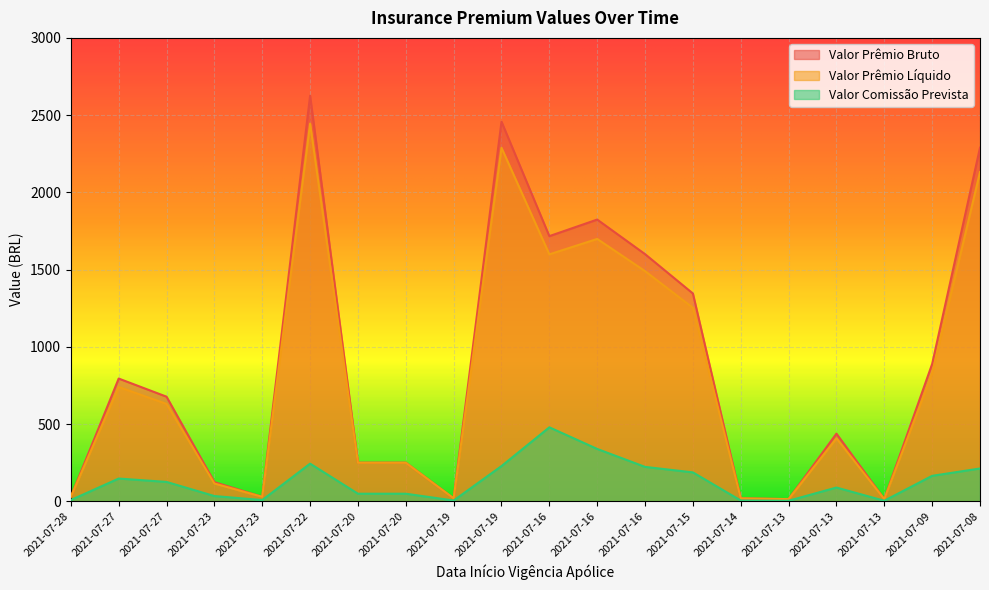

Reading left to right, transcribe all the data shown in this chart.

Valor Prêmio Bruto: 2021-07-28=30.2	2021-07-27=795.3	2021-07-27=677.9	2021-07-23=124.8	2021-07-23=29.8	2021-07-22=2625.8	2021-07-20=250.9	2021-07-20=250.9	2021-07-19=20.0	2021-07-19=2457.7	2021-07-16=1717.0	2021-07-16=1824.3	2021-07-16=1600.5	2021-07-15=1345.8	2021-07-14=20.0	2021-07-13=15.0	2021-07-13=438.7	2021-07-13=15.0	2021-07-09=889.7	2021-07-08=2289.4
Valor Prêmio Líquido: 2021-07-28=30.1	2021-07-27=740.6	2021-07-27=631.3	2021-07-23=116.2	2021-07-23=29.7	2021-07-22=2445.3	2021-07-20=250.0	2021-07-20=250.0	2021-07-19=19.9	2021-07-19=2288.8	2021-07-16=1599.0	2021-07-16=1698.9	2021-07-16=1490.5	2021-07-15=1253.3	2021-07-14=19.9	2021-07-13=14.9	2021-07-13=408.5	2021-07-13=14.9	2021-07-09=828.5	2021-07-08=2132.1
Valor Comissão Prevista: 2021-07-28=9.0	2021-07-27=148.1	2021-07-27=126.3	2021-07-23=34.9	2021-07-23=8.9	2021-07-22=244.5	2021-07-20=50.0	2021-07-20=50.0	2021-07-19=6.0	2021-07-19=228.9	2021-07-16=479.7	2021-07-16=339.8	2021-07-16=223.6	2021-07-15=188.0	2021-07-14=6.0	2021-07-13=4.5	2021-07-13=89.9	2021-07-13=4.5	2021-07-09=165.7	2021-07-08=213.2